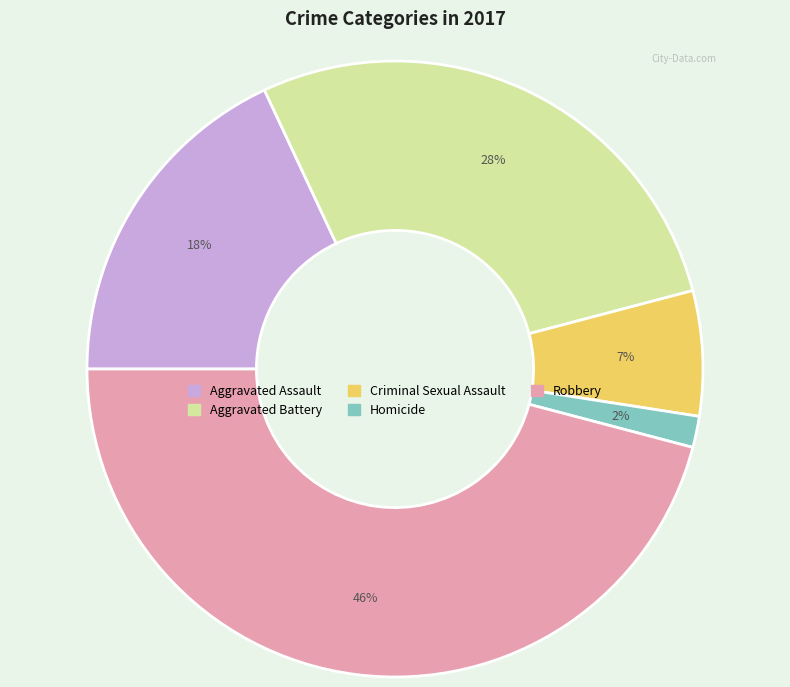

To the nearest percent, what percentage of the pie is Criminal Sexual Assault?

7%